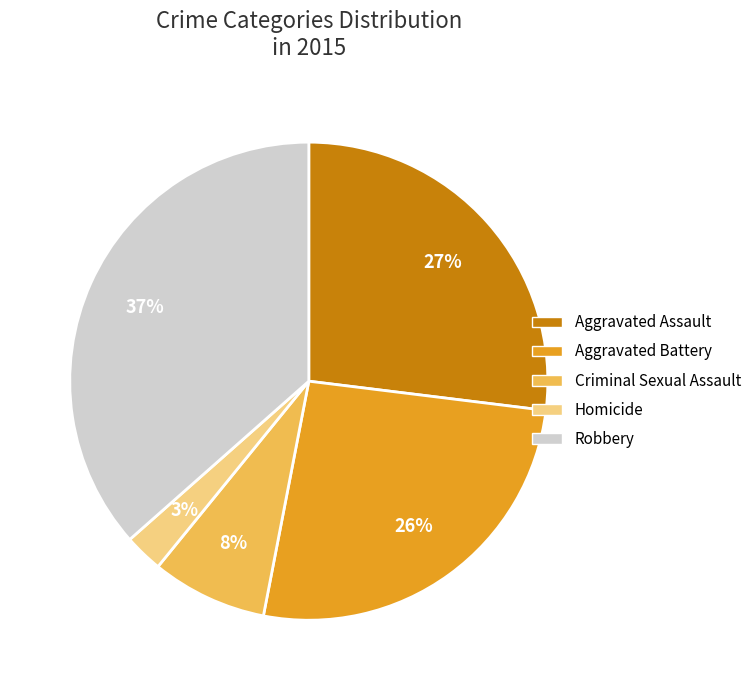

What percentage is the Aggravated Assault slice, to the nearest percent?

27%